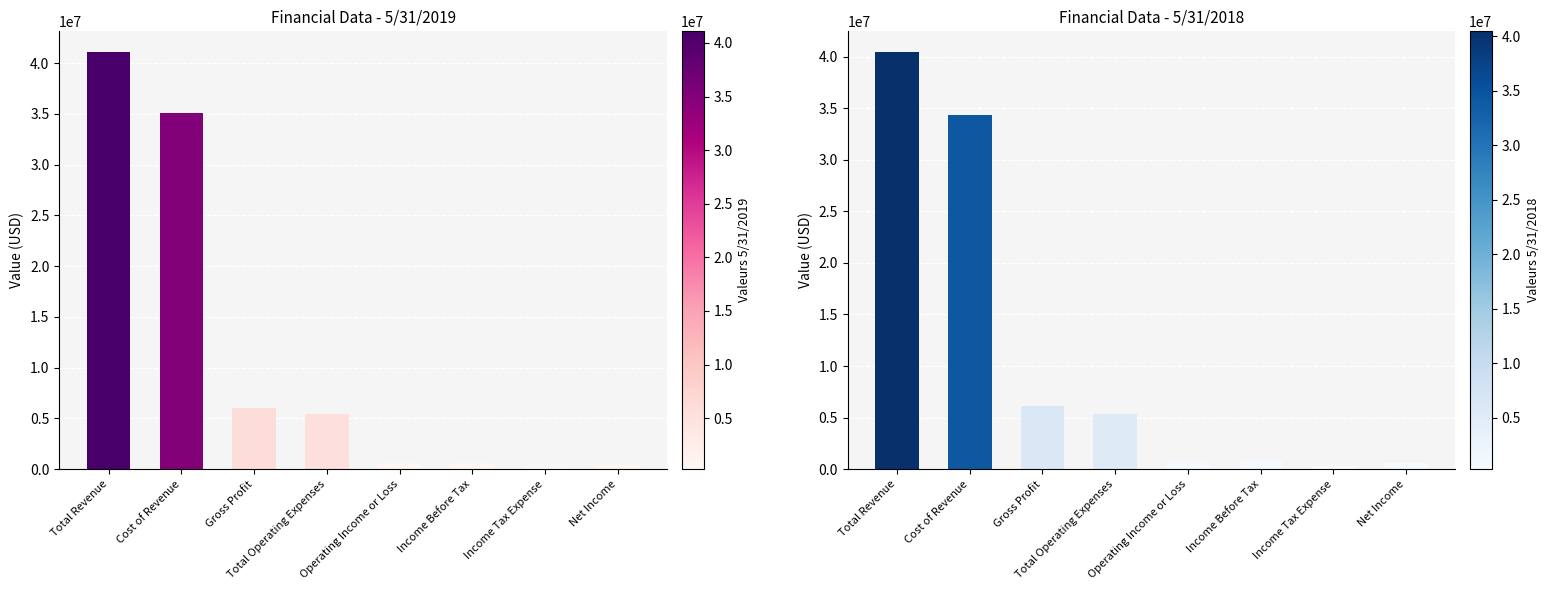

At which label does 5/31/2018 first exceed 5345014?

Total Revenue